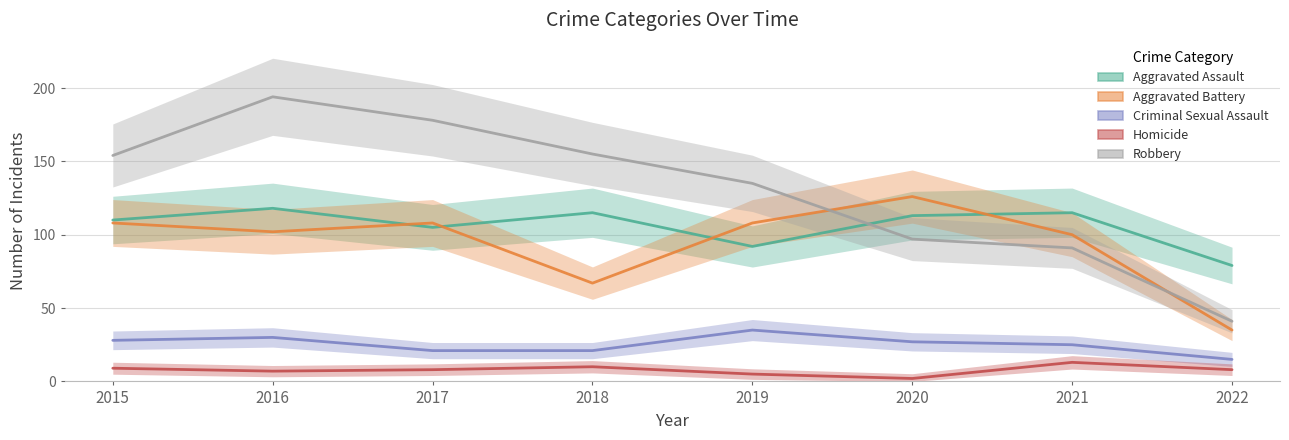

True or false: Aggravated Battery and Homicide cross at least once.

False